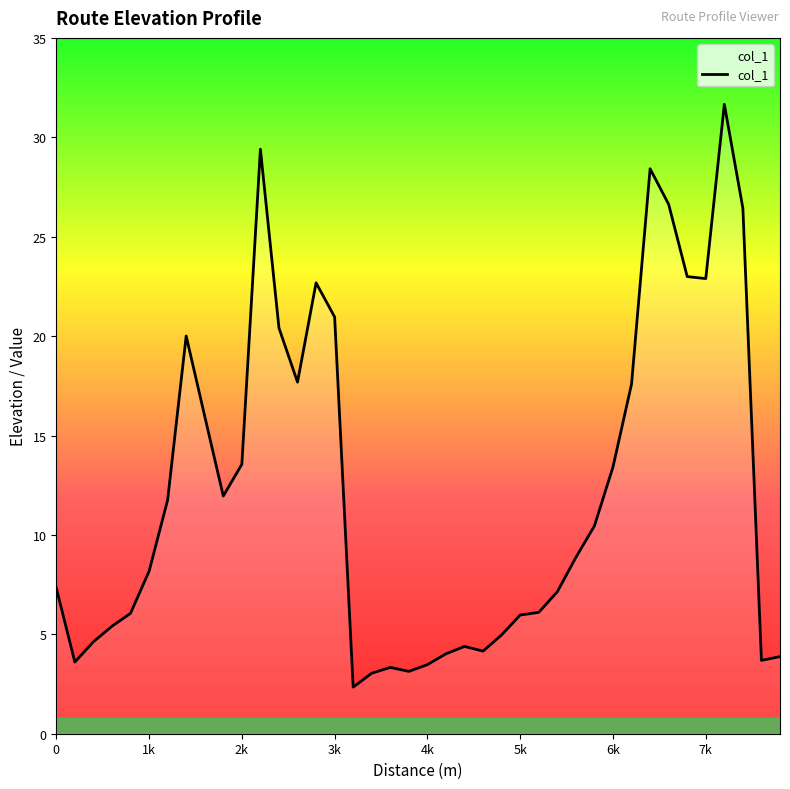

What is the difference between the maximum and minimum values?

29.3